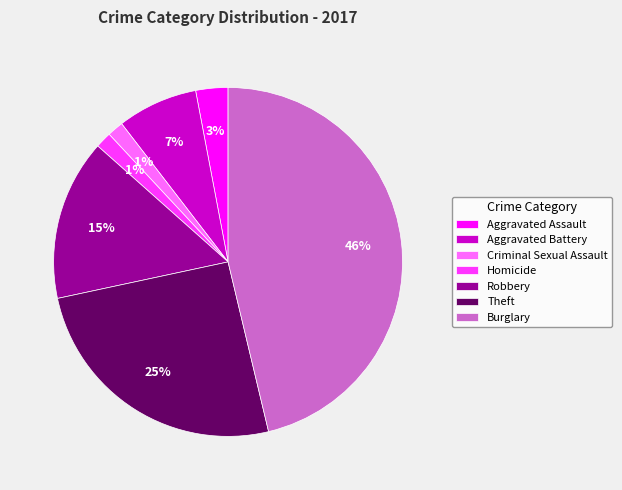

To the nearest percent, what is the average slice percentage?

14%